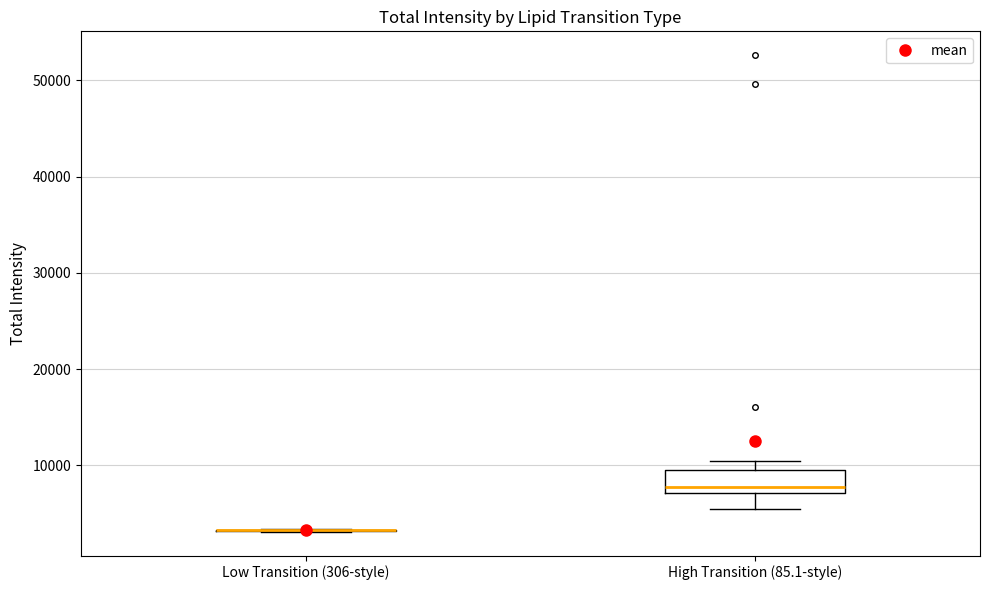

Reading left to right, transcribe this box plot: for each box, give where its median line is, the range the box spans, and where its two whiskers end, as read against the y-axis. The values are not printed on the chart, so give them approximately, as read against the axis.

Low Transition (306-style): box collapsed to a line at 3000, whiskers 3000 to 3000
High Transition (85.1-style): median 8000, box 7000 to 10000, whiskers 6000 to 10000 (just above the box's upper edge)